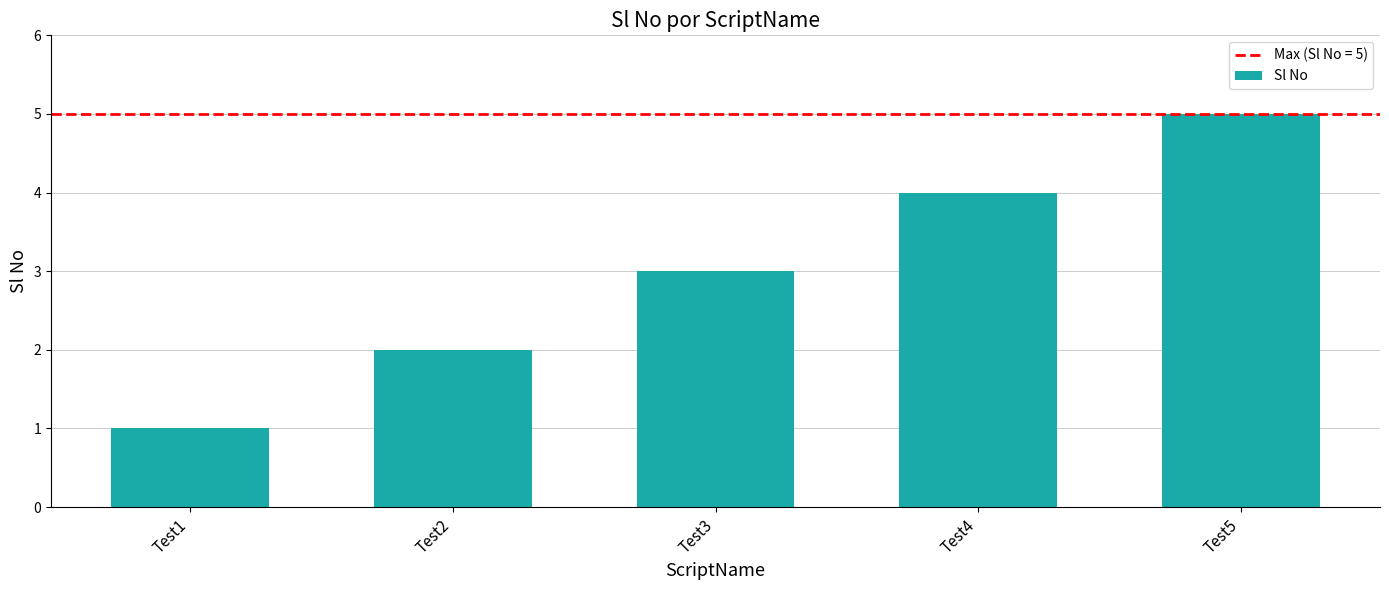

At which category does the chart reach its peak across all series?

Test5